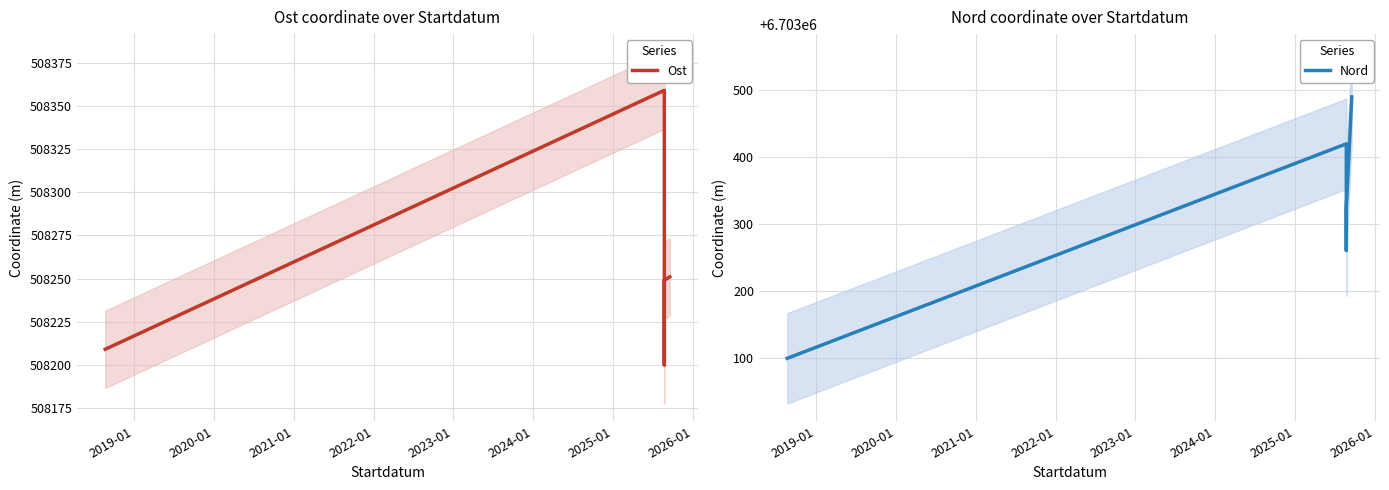

What is the total value across all series at 2024-01?

7211740.0